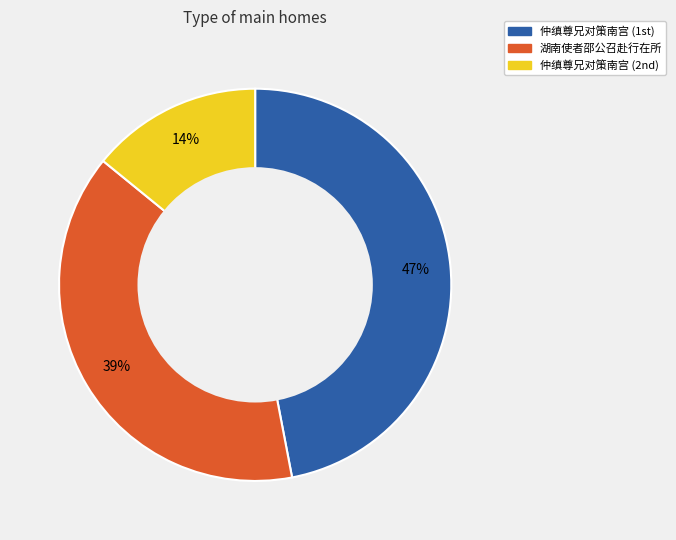

To the nearest percent, what is the difference between the largest and smallest slice percentages?

33%